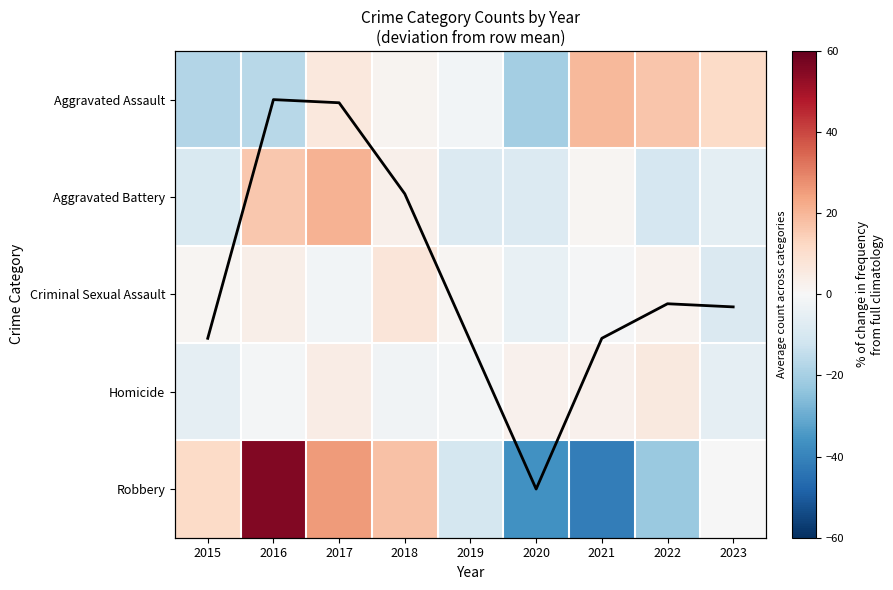

How many values in the Homicide series exceed -1?

4